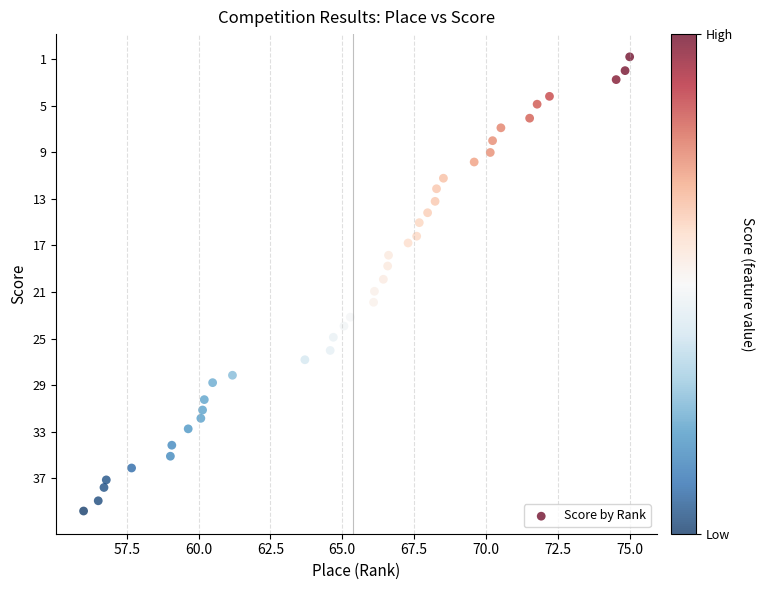

What is the range of X values (max minus min)?

19.0